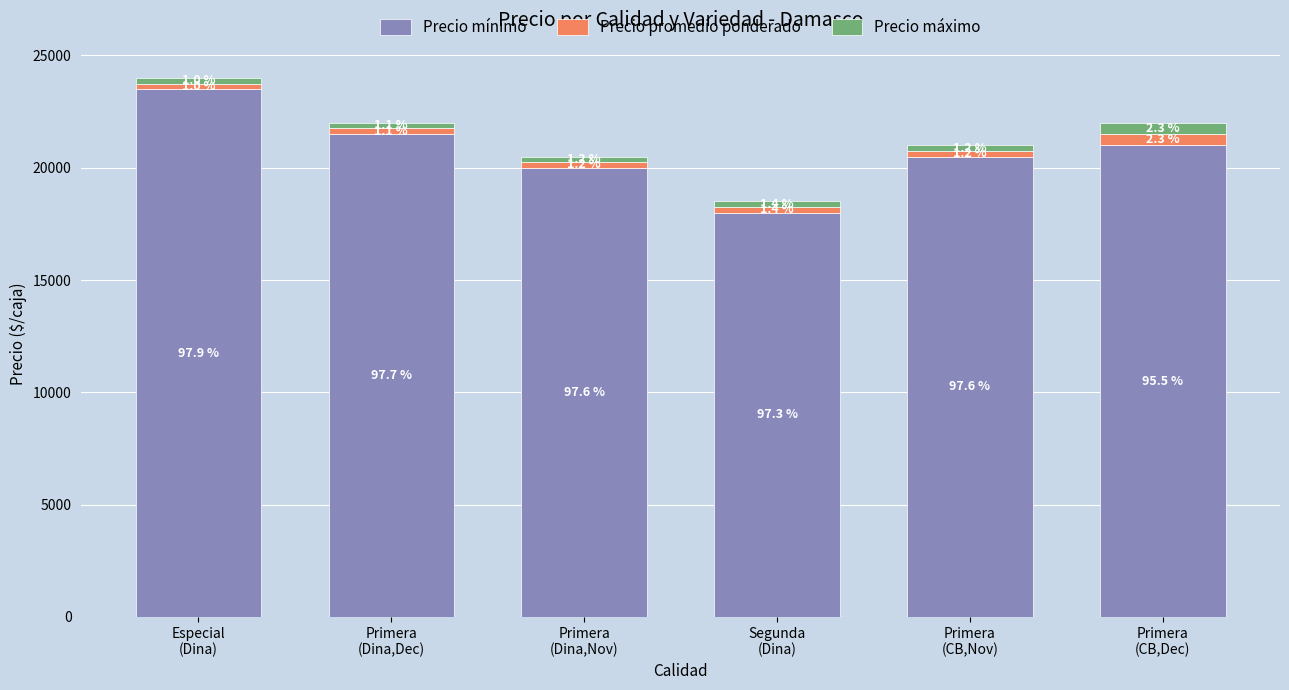

Which series changed the most between Primera
(Dina,Nov) and Primera
(CB,Dec)?

Precio mínimo